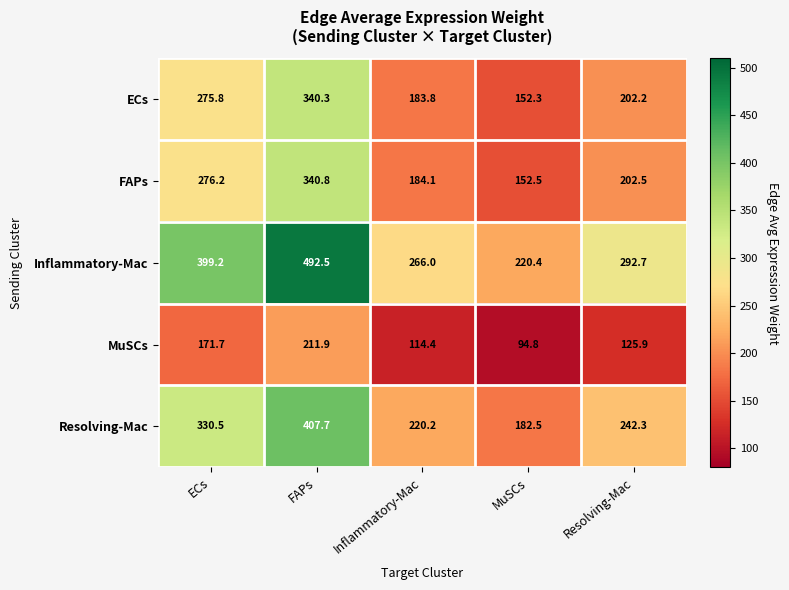

At which label does ECs first exceed 202?

ECs